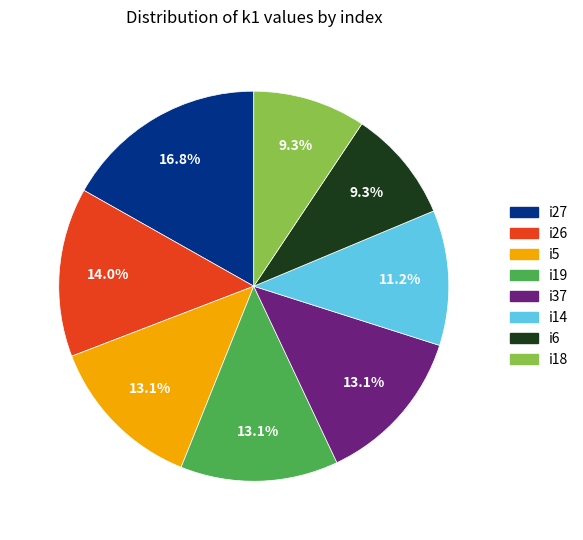

Count the number of slices in the pie.

8